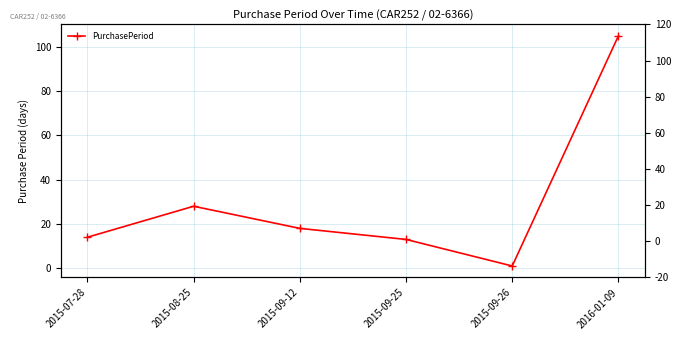

Where is the data nearest to the value 53?

2015-08-25